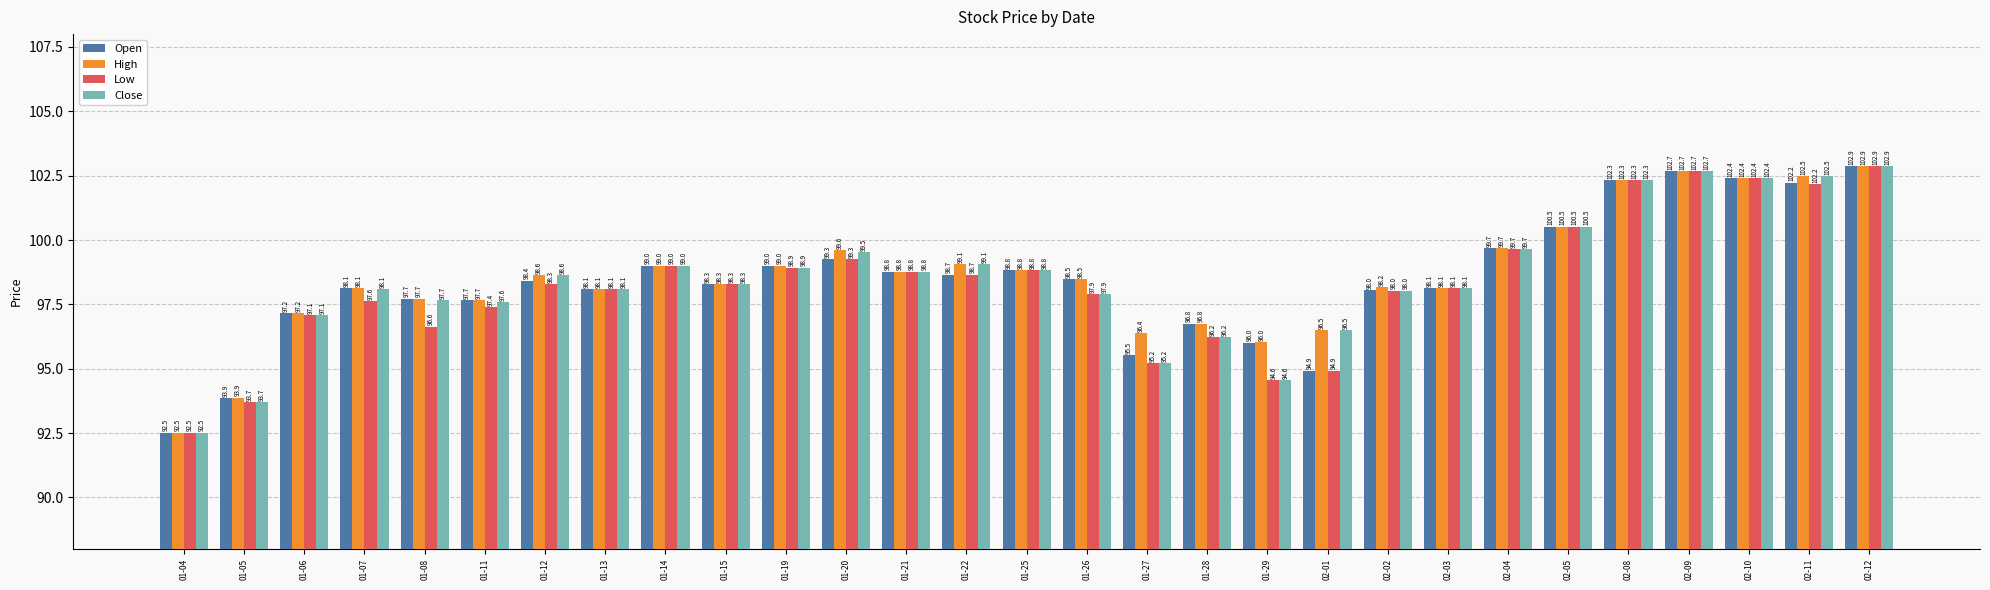

What is the label of the 5th bar from the left?

01-08